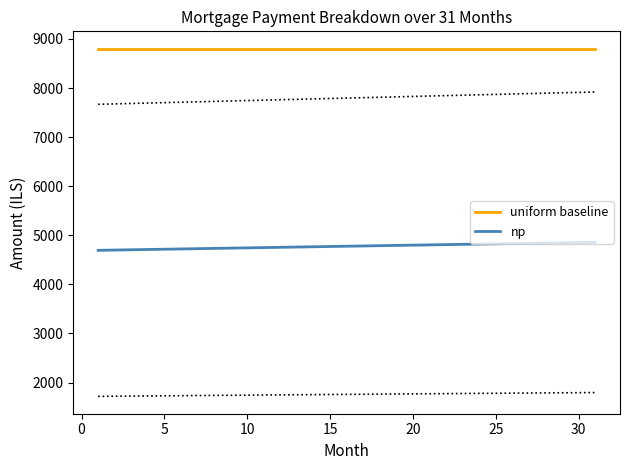

The value of np at 10 is 4743.7. True or false?

True